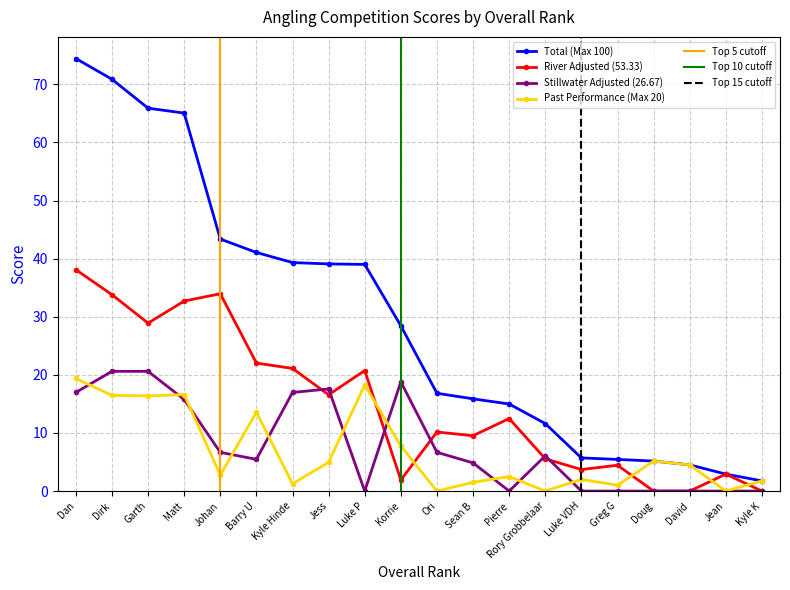

What is the average value of the Past Performance (Max 20) series?

6.8